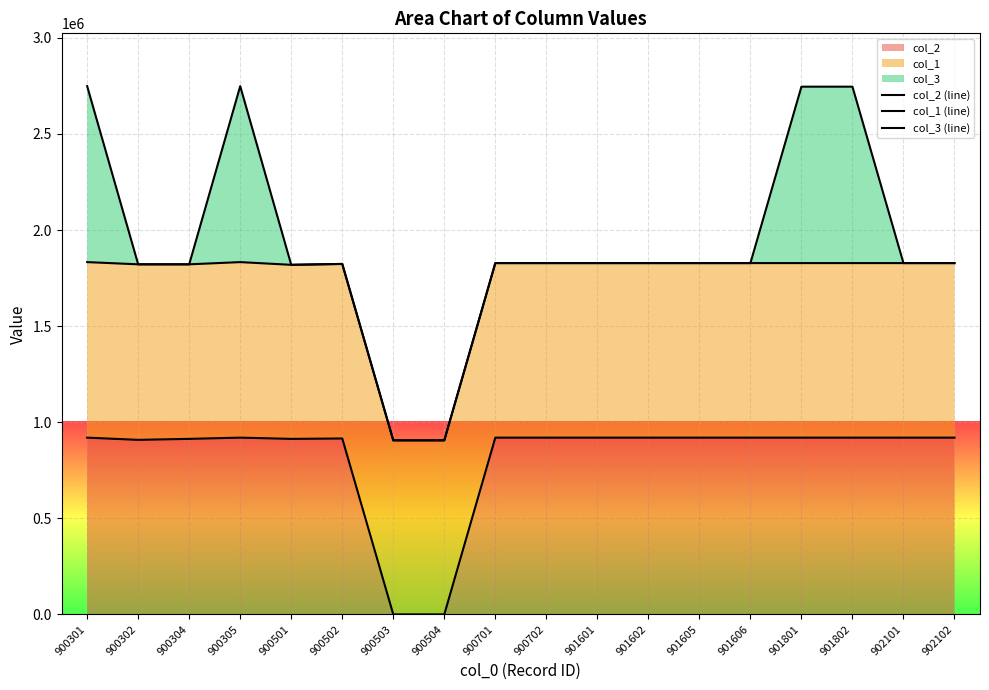

Where is the first local minimum for col_2 (line)?

900302